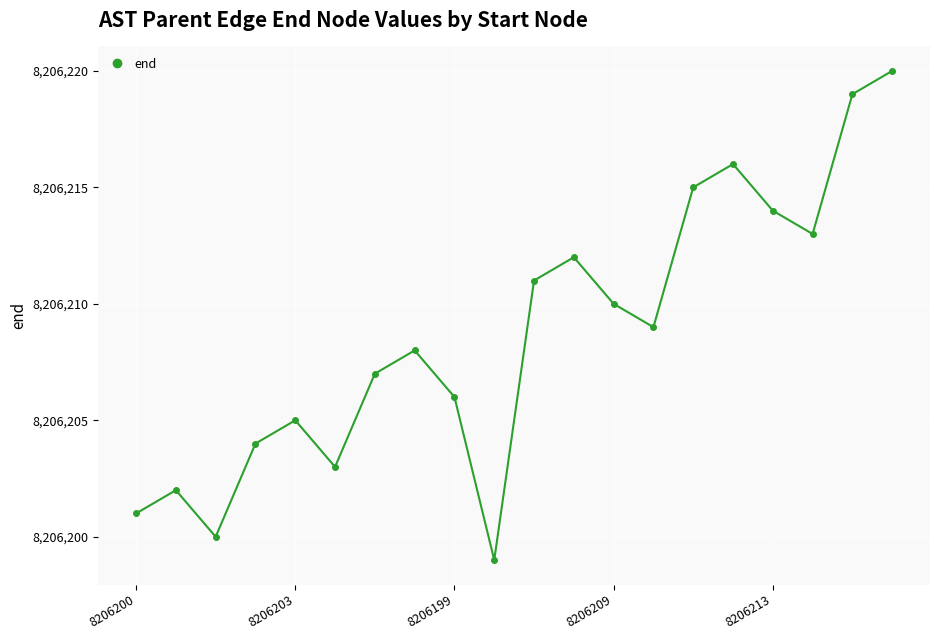

What is the value of the 14th point from the left?

8206209